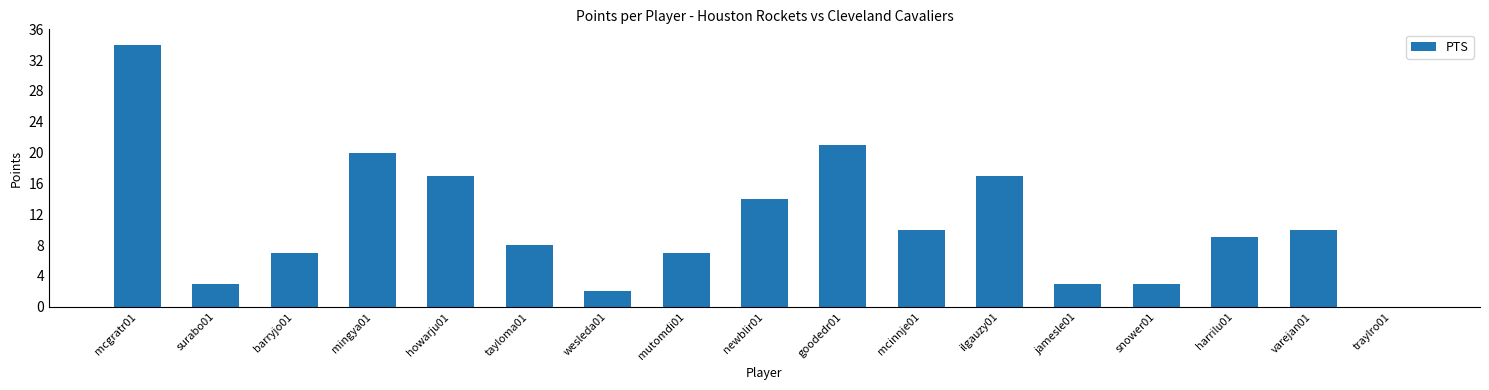

What is the difference between the values at wesleda01 and mingya01?

18